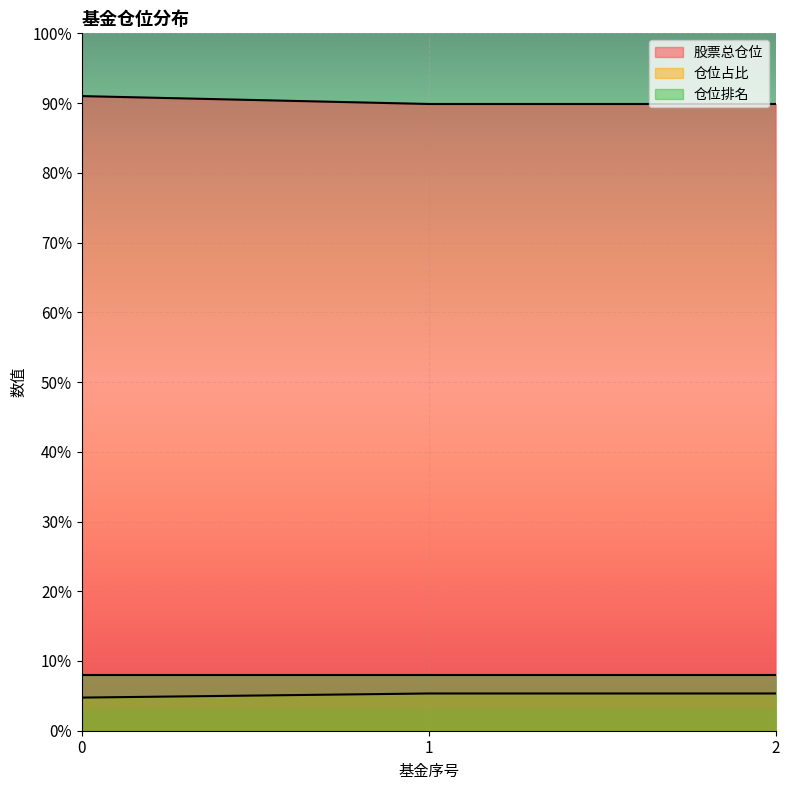

What is the average value of the 股票总仓位 series?

90.2